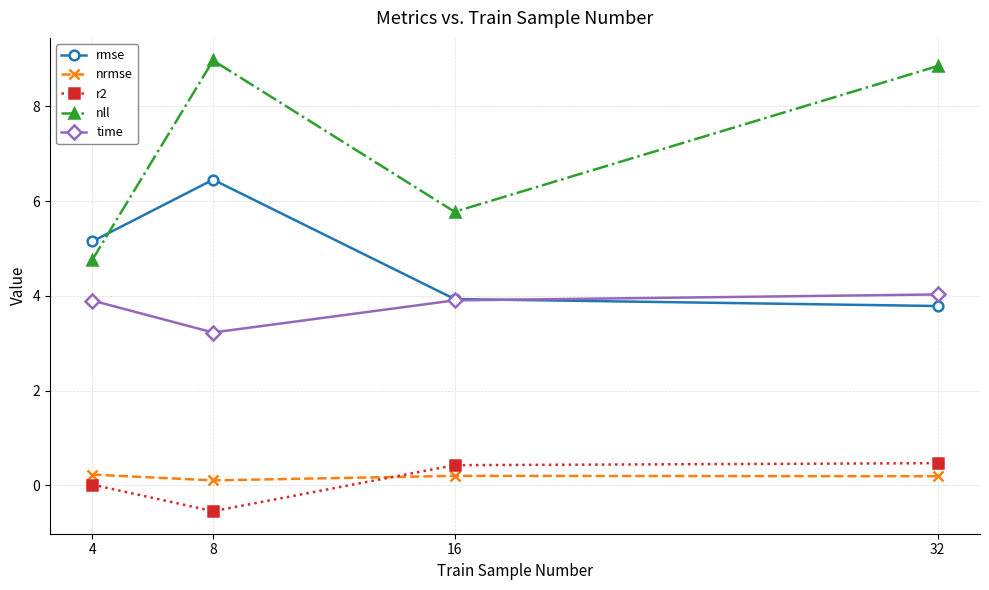

What is the smallest value displayed?

-0.5